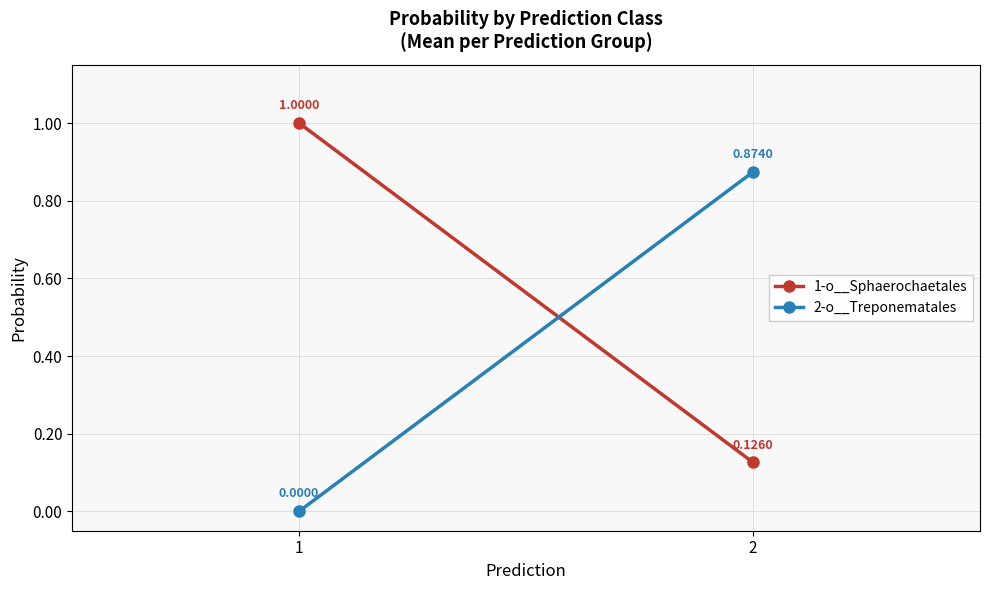

What is the difference between the maximum and minimum values in the 1-o__Sphaerochaetales series?

0.9